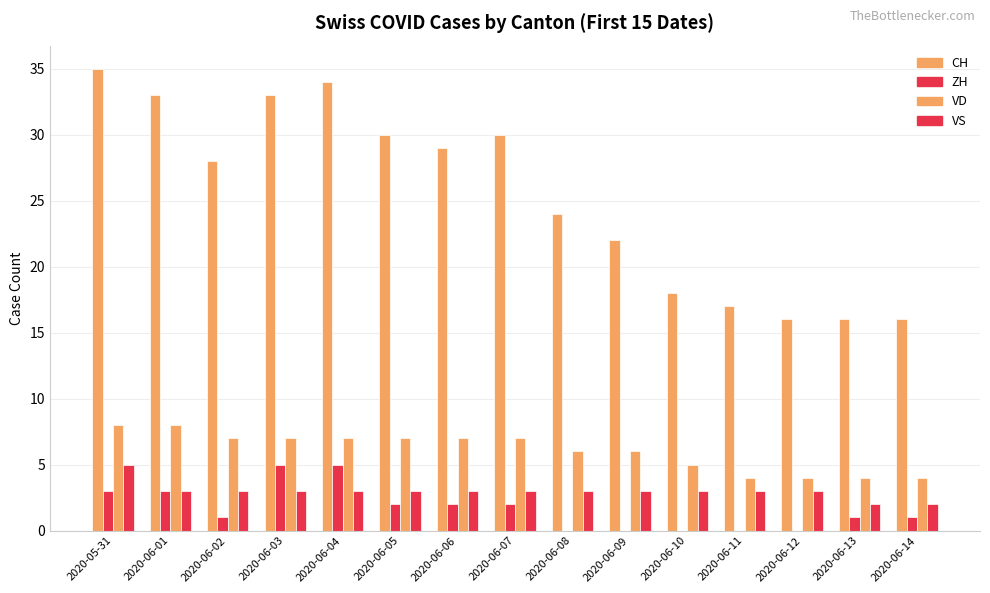

How many distinct data groups are displayed?

4